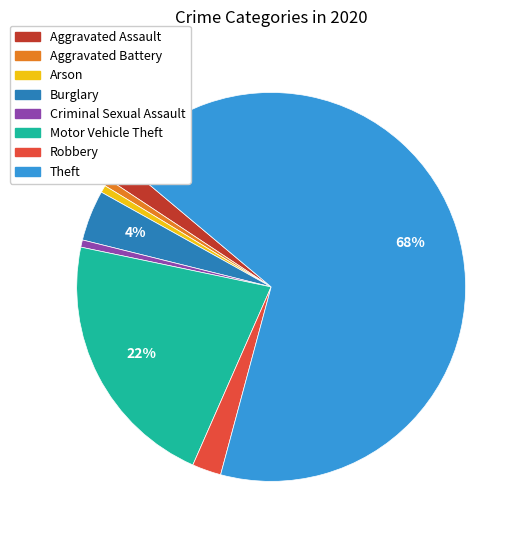

To the nearest percent, what portion does Criminal Sexual Assault represent?

1%